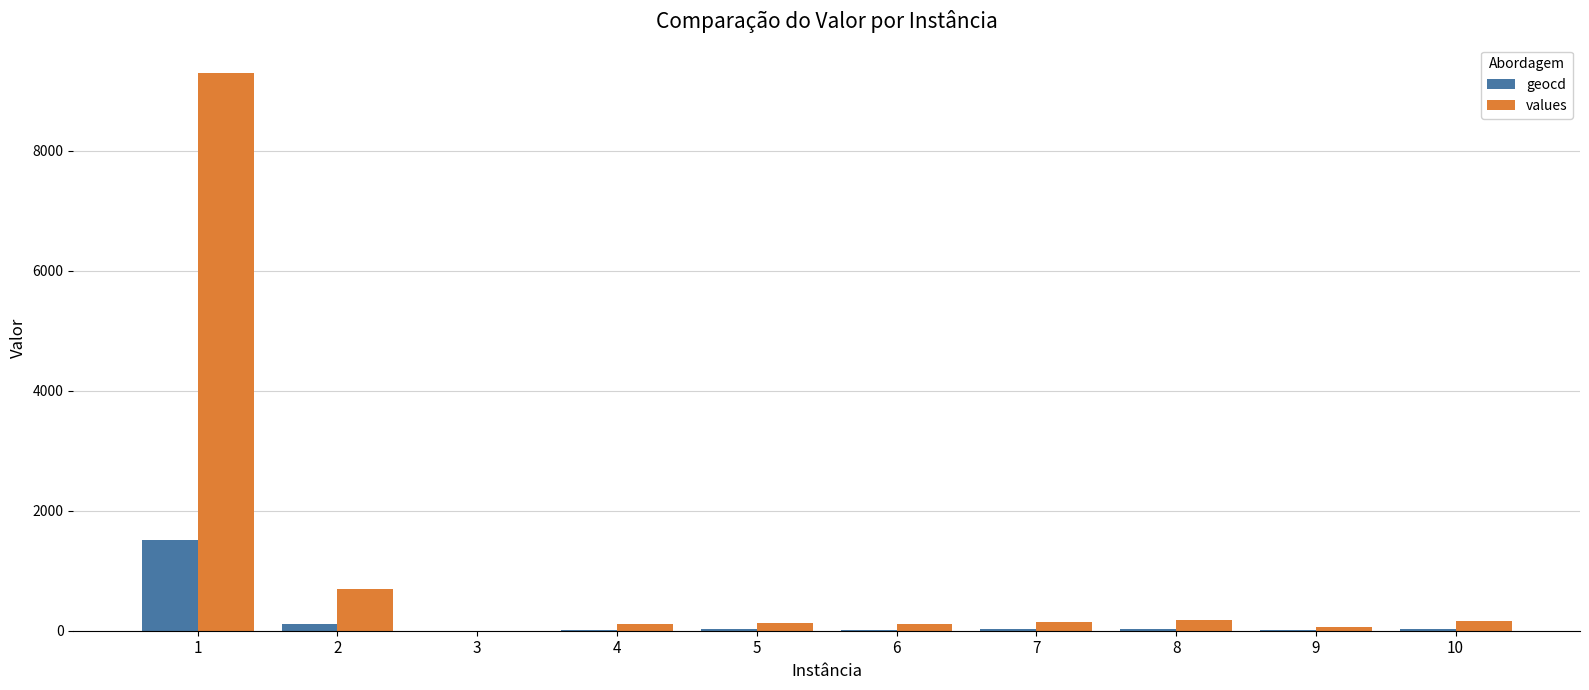

What is the sum of all values values?

10886